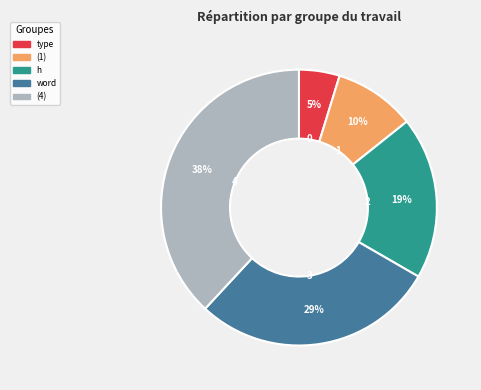

Count the number of slices in the pie.

5